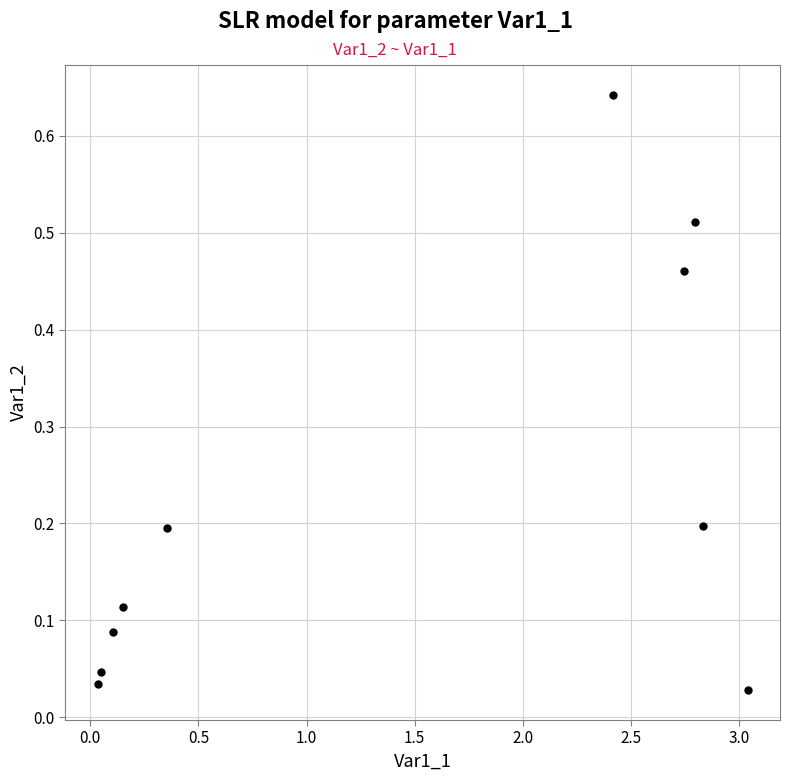

What is the range of X values (max minus min)?

3.0